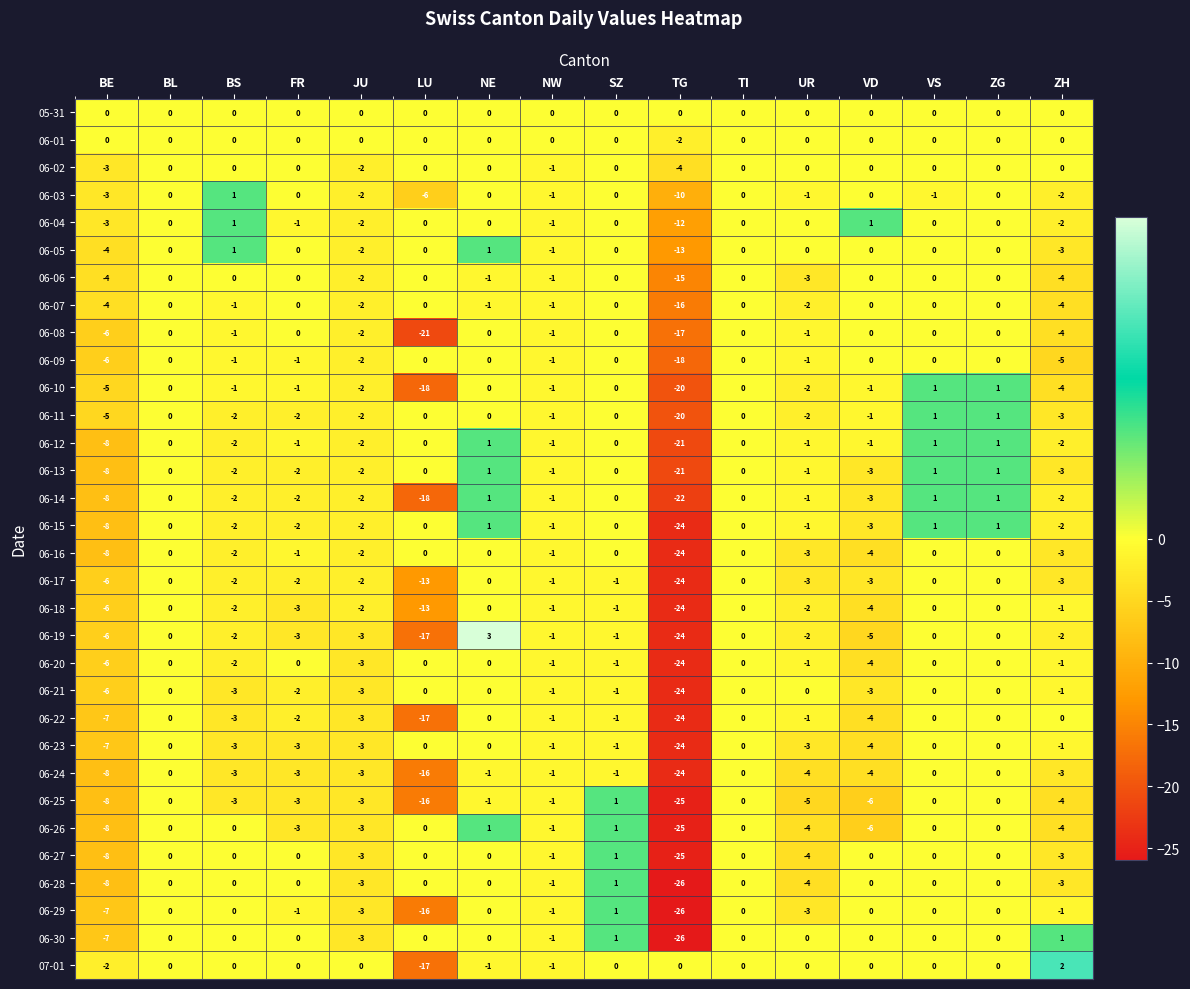

What is the greatest value displayed?

3